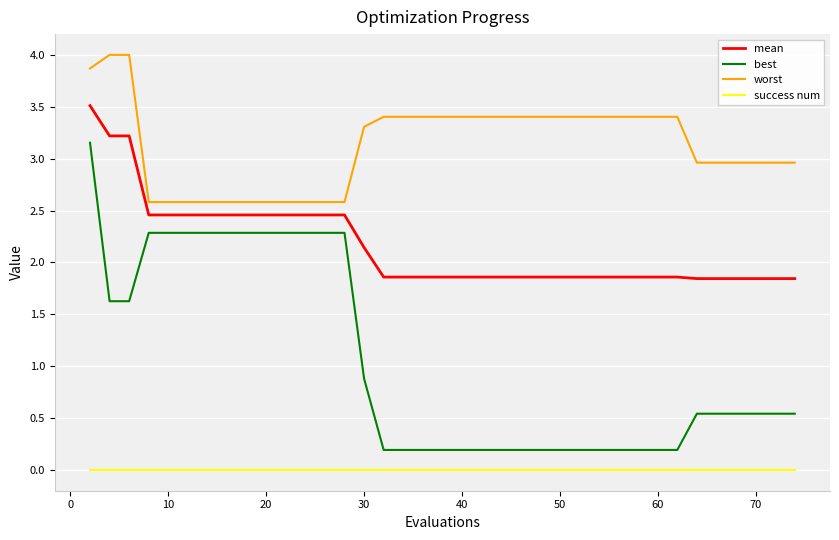

List the series in order of their overall mean, highest first.

worst, mean, best, success num